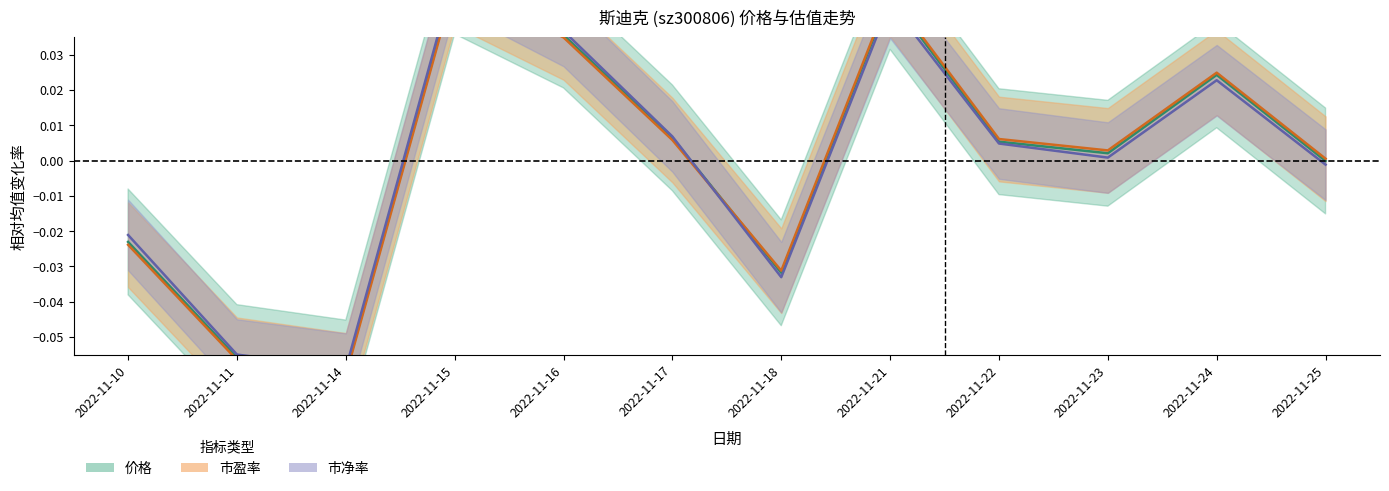

Is the value of 价格 at 2022-11-14 greater than the value of 市净率 at 2022-11-16?

No